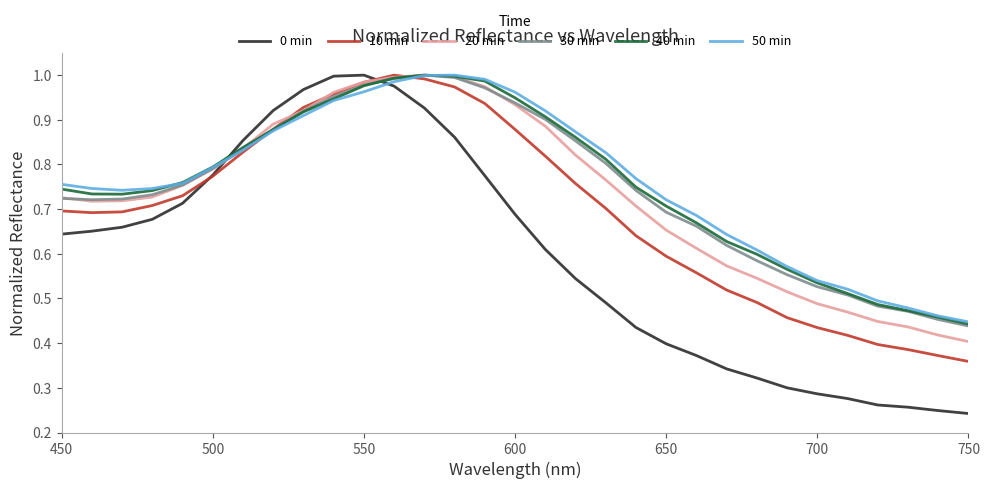

Which series has the widest spread of values?

0 min